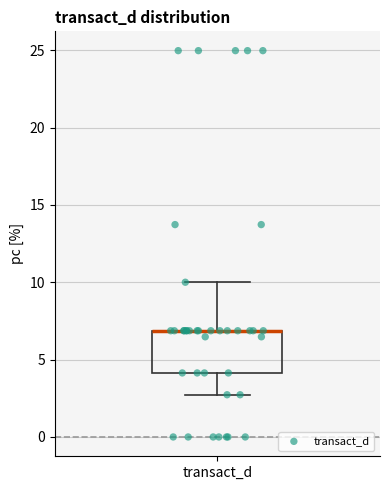

Where is the upper edge of the box for transact_d on the y-axis? The values are not printed on the chart, so give them approximately, as read against the axis.

7.0